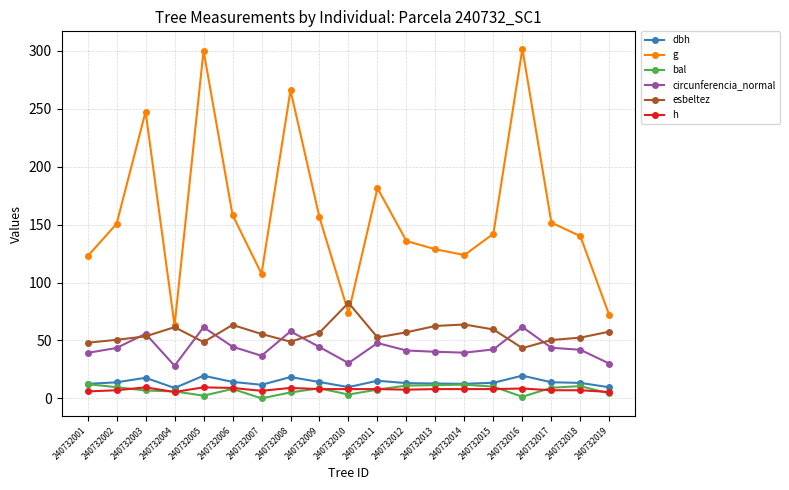

What value does the h series have at 240732004?

5.5